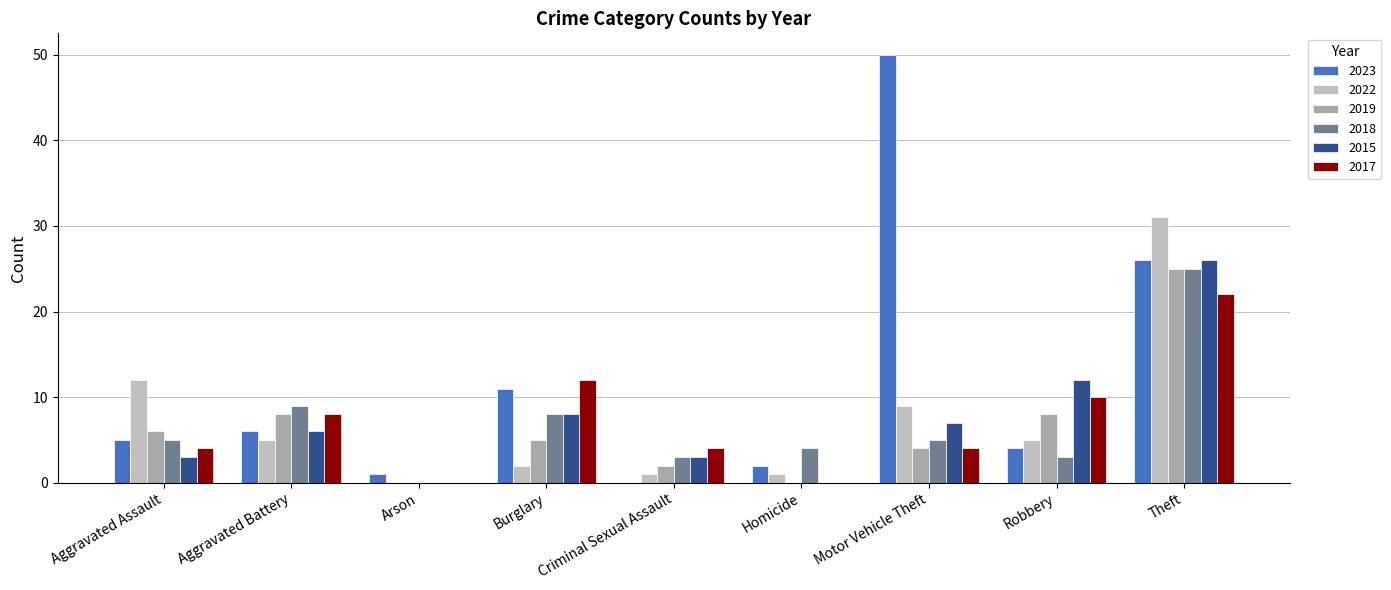

Reading left to right, extract all data points from this chart.

2023: Aggravated Assault=5	Aggravated Battery=6	Arson=1	Burglary=11	Criminal Sexual Assault=0	Homicide=2	Motor Vehicle Theft=50	Robbery=4	Theft=26
2022: Aggravated Assault=12	Aggravated Battery=5	Arson=0	Burglary=2	Criminal Sexual Assault=1	Homicide=1	Motor Vehicle Theft=9	Robbery=5	Theft=31
2019: Aggravated Assault=6	Aggravated Battery=8	Arson=0	Burglary=5	Criminal Sexual Assault=2	Homicide=0	Motor Vehicle Theft=4	Robbery=8	Theft=25
2018: Aggravated Assault=5	Aggravated Battery=9	Arson=0	Burglary=8	Criminal Sexual Assault=3	Homicide=4	Motor Vehicle Theft=5	Robbery=3	Theft=25
2015: Aggravated Assault=3	Aggravated Battery=6	Arson=0	Burglary=8	Criminal Sexual Assault=3	Homicide=0	Motor Vehicle Theft=7	Robbery=12	Theft=26
2017: Aggravated Assault=4	Aggravated Battery=8	Arson=0	Burglary=12	Criminal Sexual Assault=4	Homicide=0	Motor Vehicle Theft=4	Robbery=10	Theft=22